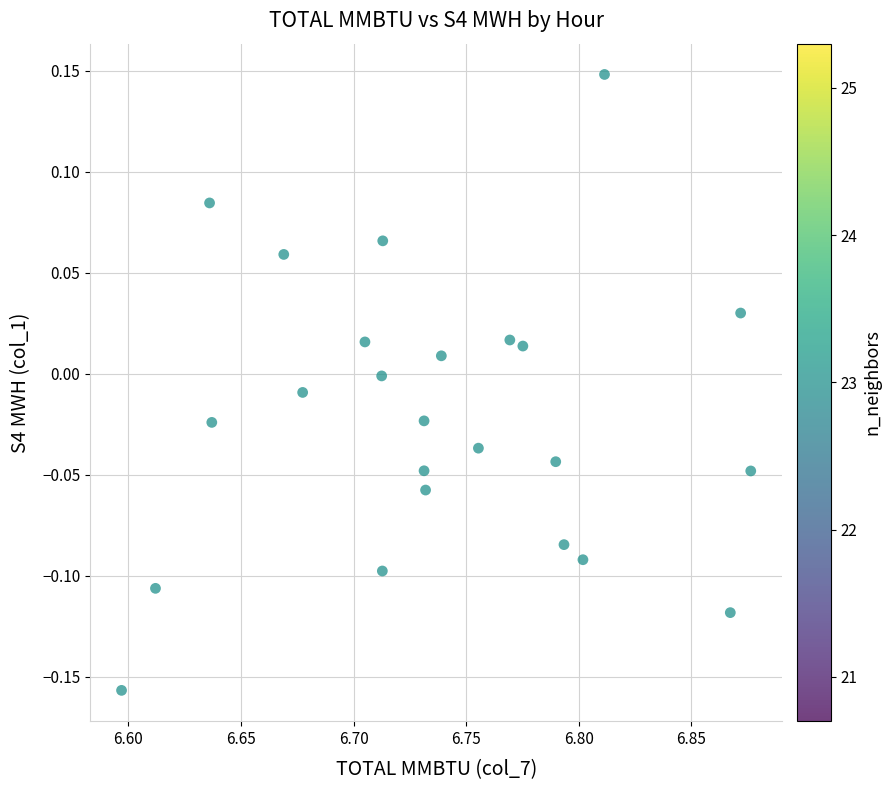

What is the range of X values (max minus min)?

0.3